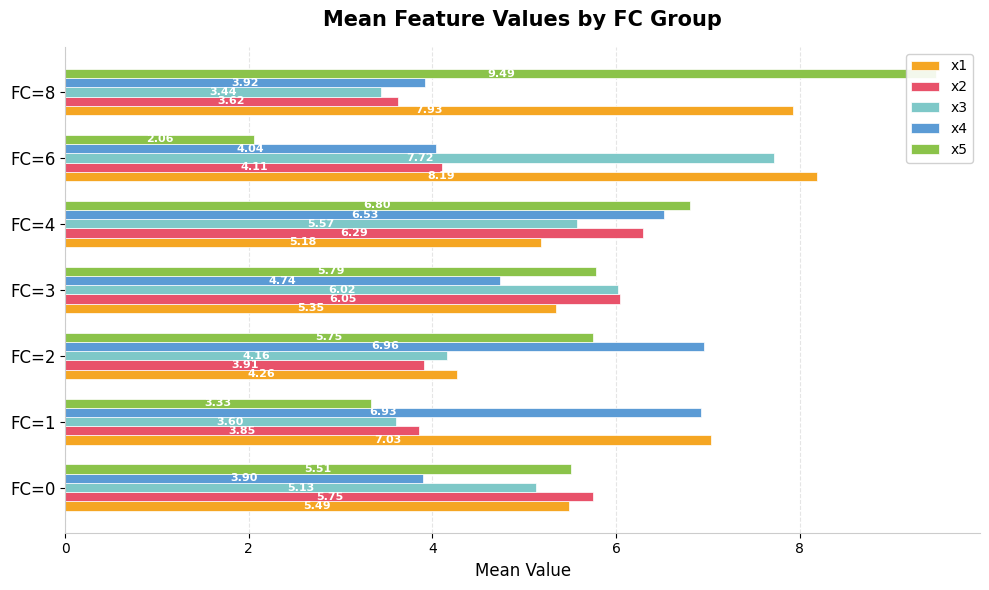

Reading left to right, extract all data points from this chart.

x1: 5.5	7.0	4.3	5.4	5.2	8.2	7.9
x2: 5.8	3.9	3.9	6.0	6.3	4.1	3.6
x3: 5.1	3.6	4.2	6.0	5.6	7.7	3.4
x4: 3.9	6.9	7.0	4.7	6.5	4.0	3.9
x5: 5.5	3.3	5.7	5.8	6.8	2.1	9.5